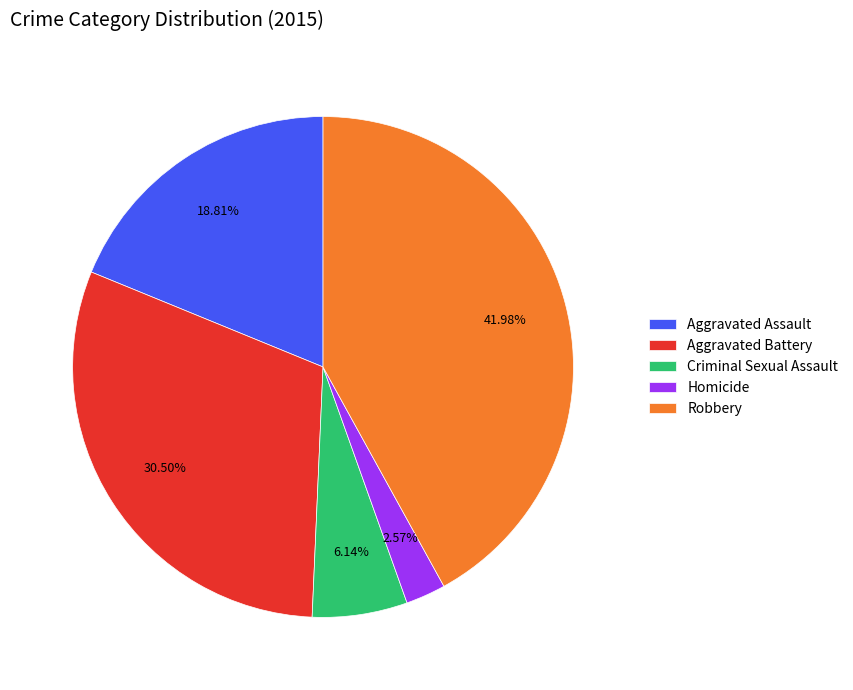

How many slices are in this pie chart?

5